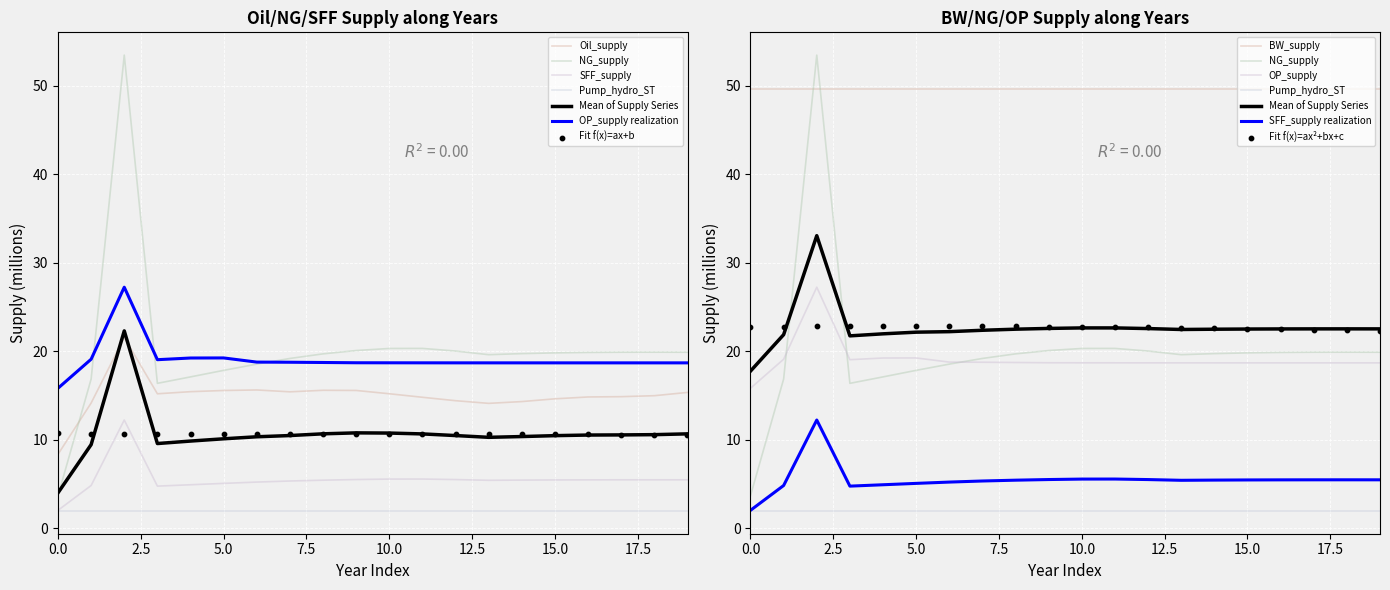

What is the total value across all series at Y17?

58.9